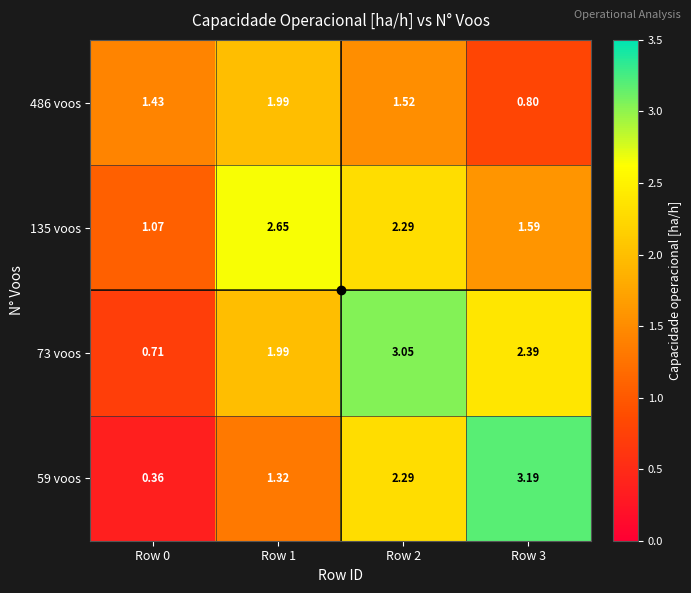

At which category is the sum across all series the highest?

Row 2